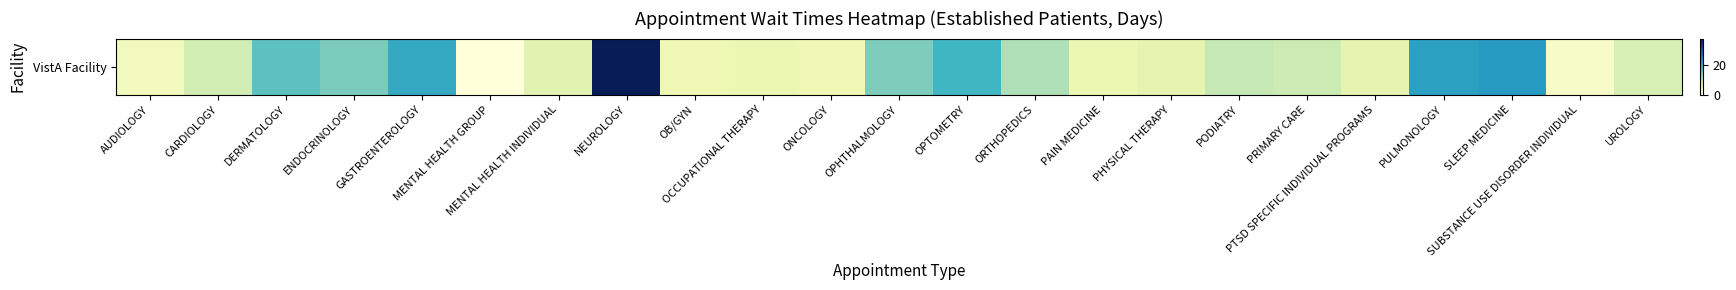

What value does the data have at PRIMARY CARE?

8.9